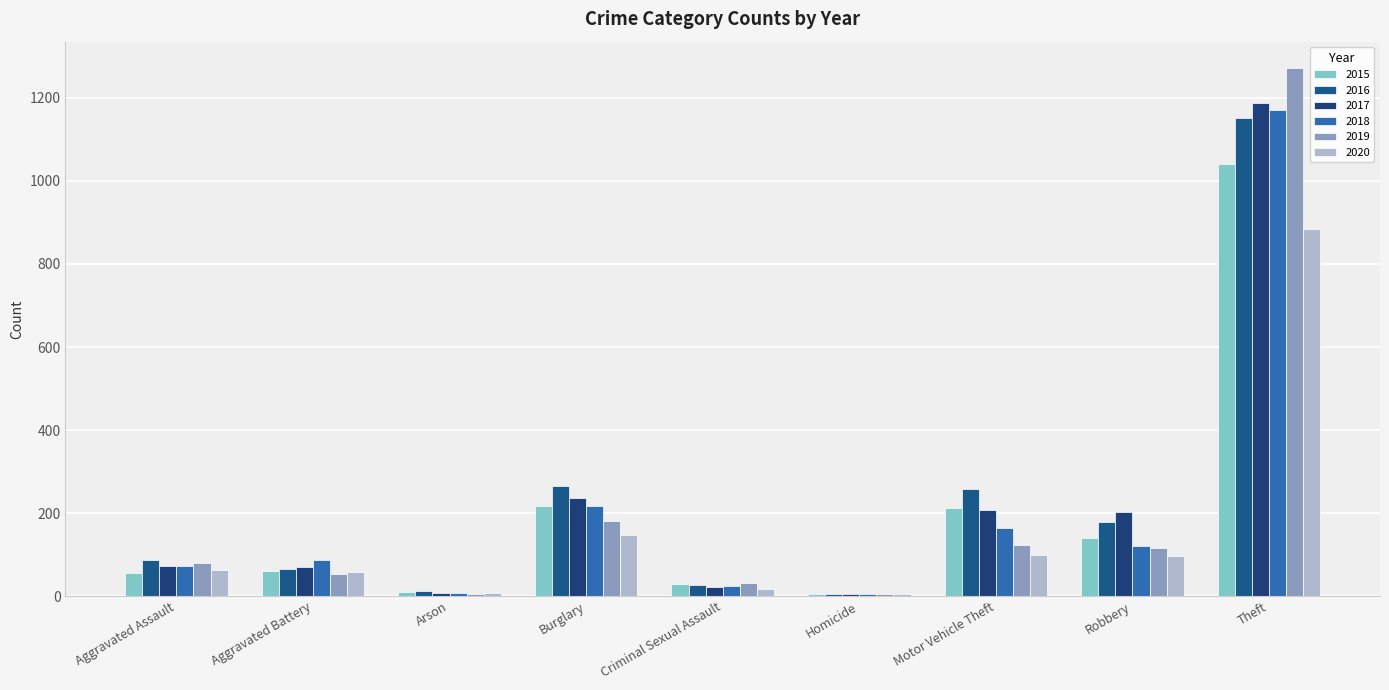

How many categories are shown in the chart?

9